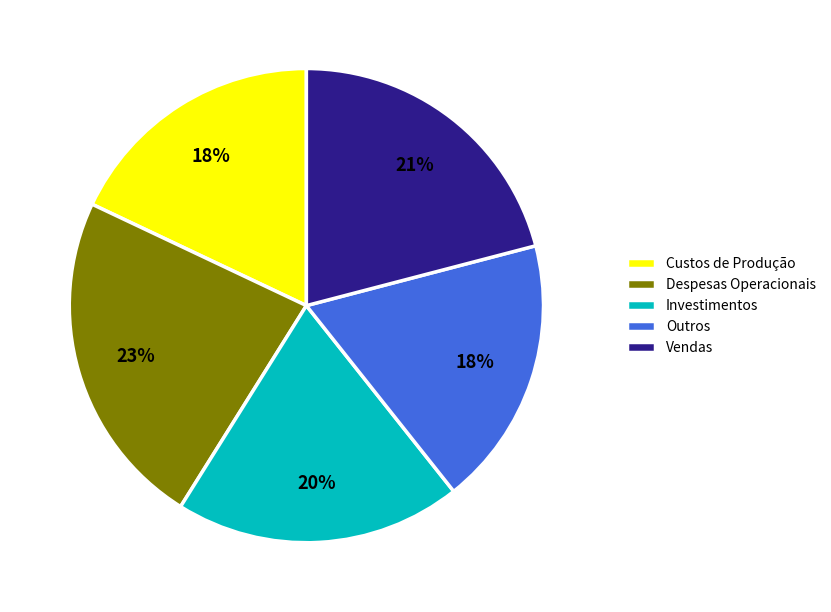

To the nearest percent, what is the difference between the largest and smallest slice percentages?

5%